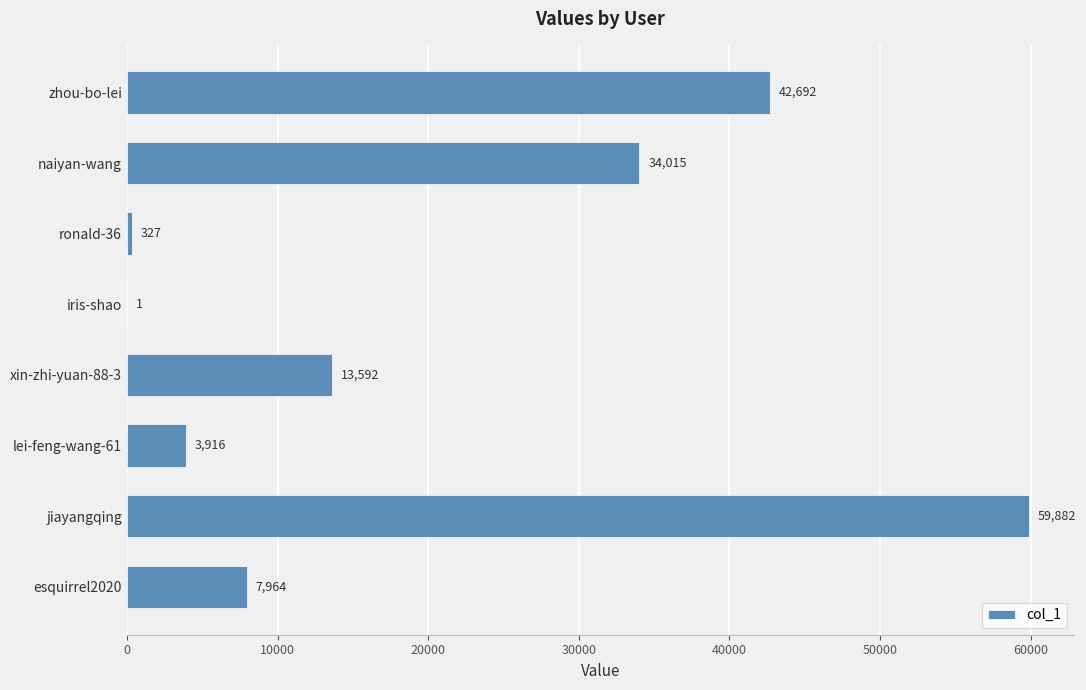

Which label corresponds to the largest value in the chart?

jiayangqing